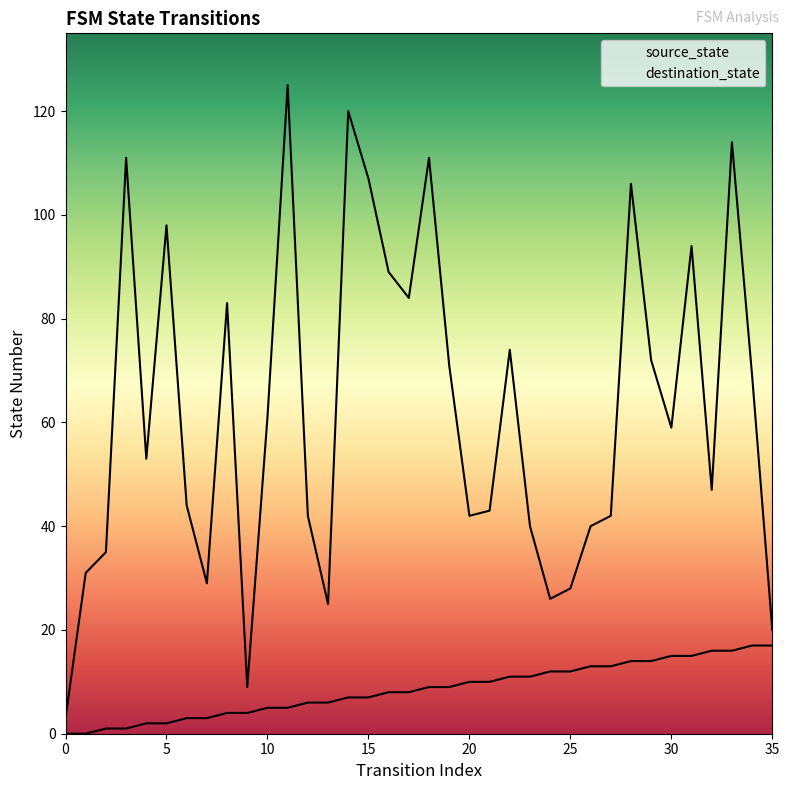

The value of destination_state at 32 is 26. True or false?

False